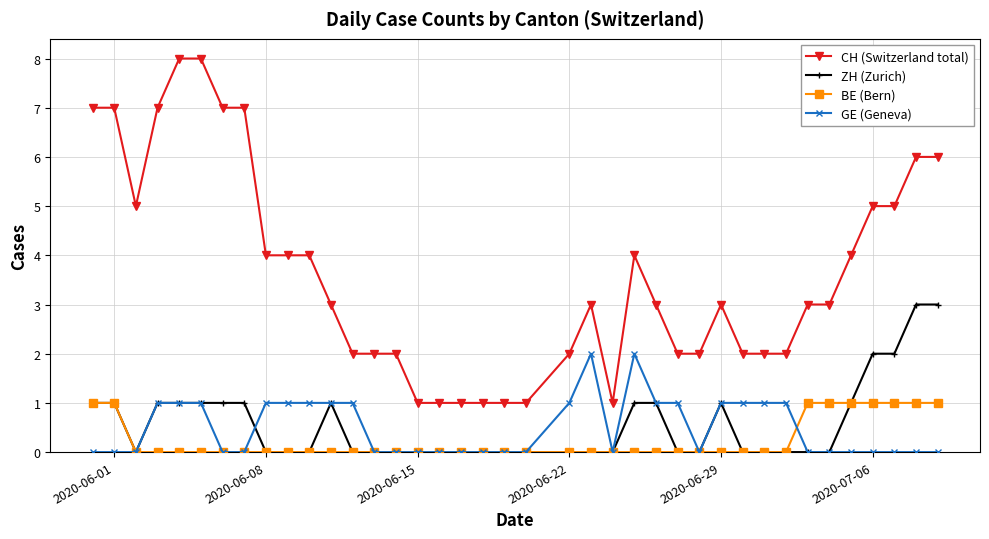

True or false: CH (Switzerland total) and BE (Bern) cross at least once.

False